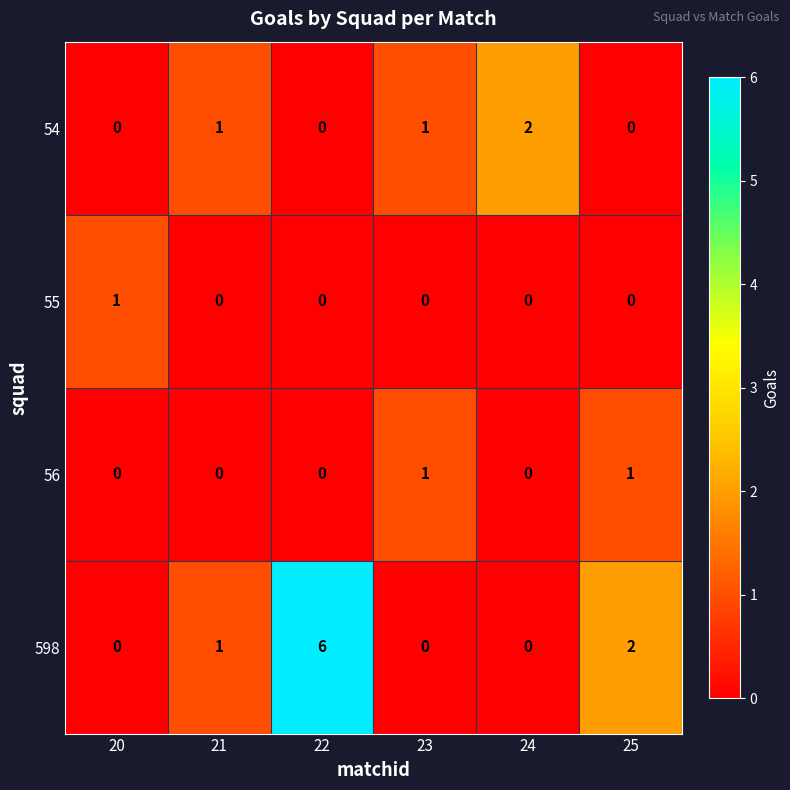

Which series has the widest spread of values?

598